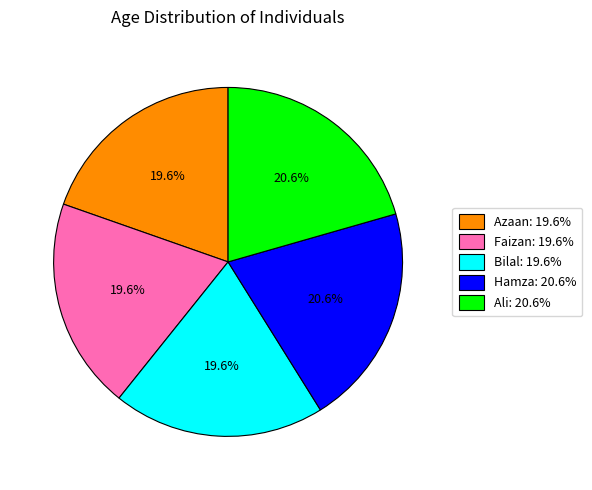

How much of the chart is everything except Hamza?

79.4%